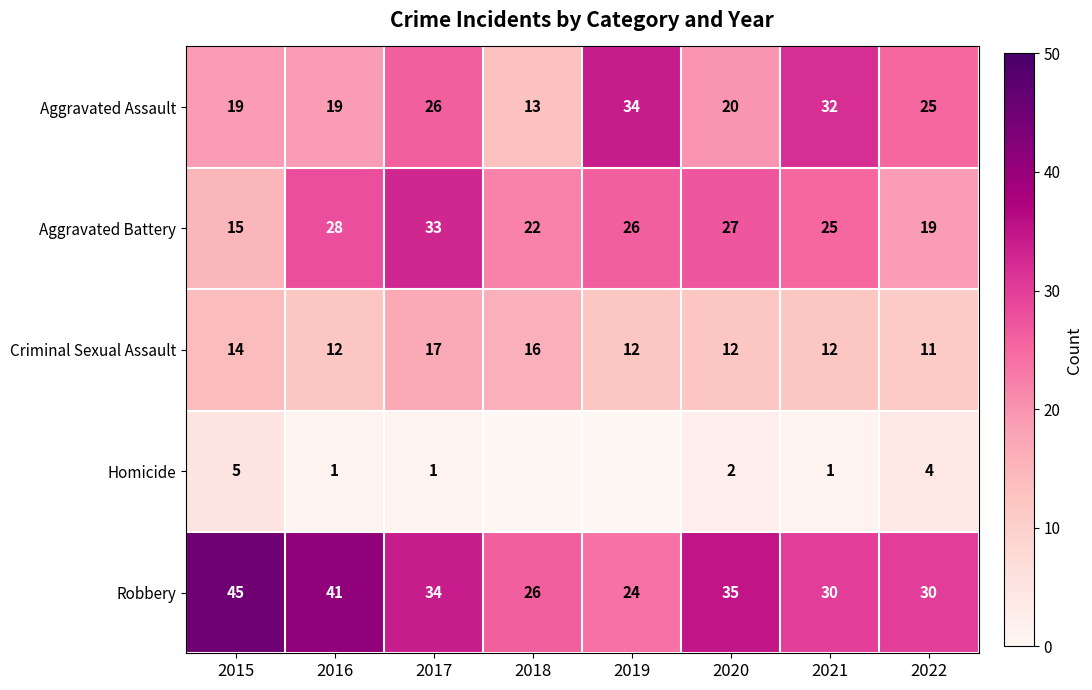

What is the lowest value of the Aggravated Assault series?

13